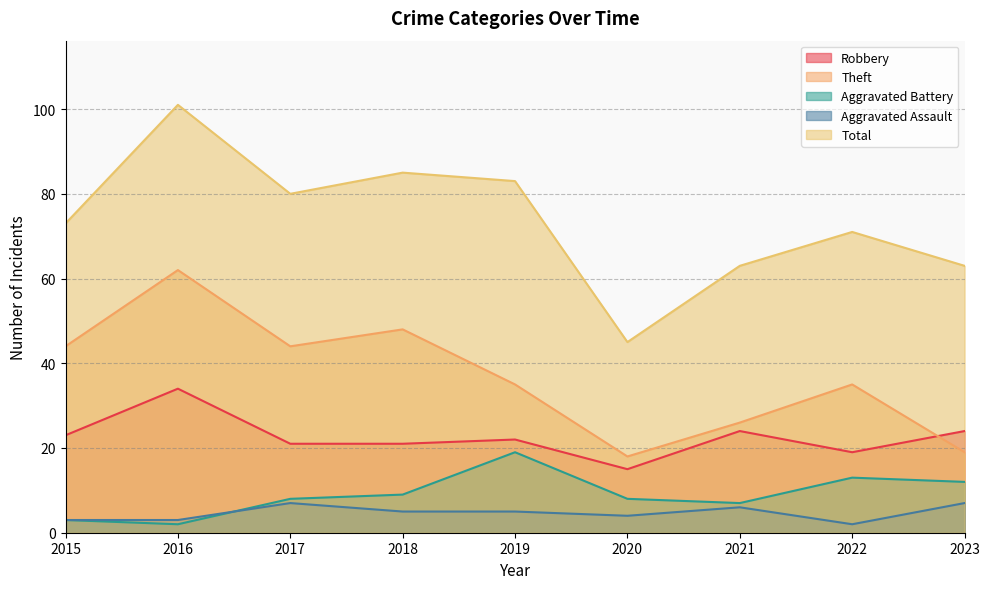

Reading right to left, list all the values displayed in this chart.

Robbery: 2023=24	2022=19	2021=24	2020=15	2019=22	2018=21	2017=21	2016=34	2015=23
Theft: 2023=19	2022=35	2021=26	2020=18	2019=35	2018=48	2017=44	2016=62	2015=44
Aggravated Battery: 2023=12	2022=13	2021=7	2020=8	2019=19	2018=9	2017=8	2016=2	2015=3
Aggravated Assault: 2023=7	2022=2	2021=6	2020=4	2019=5	2018=5	2017=7	2016=3	2015=3
Total: 2023=63	2022=71	2021=63	2020=45	2019=83	2018=85	2017=80	2016=101	2015=73